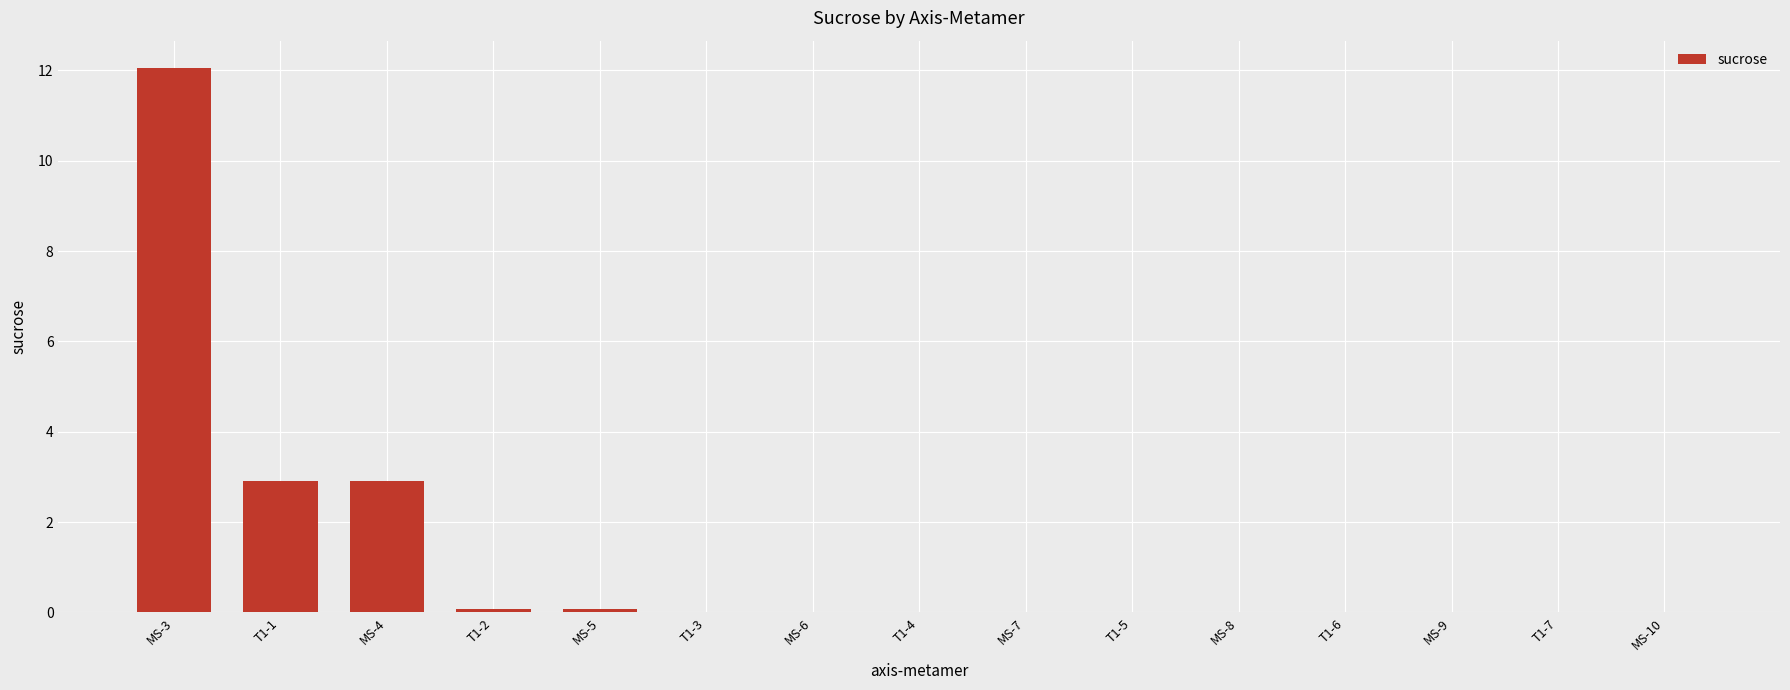

True or false: the data shows 0.0 at T1-5.

True